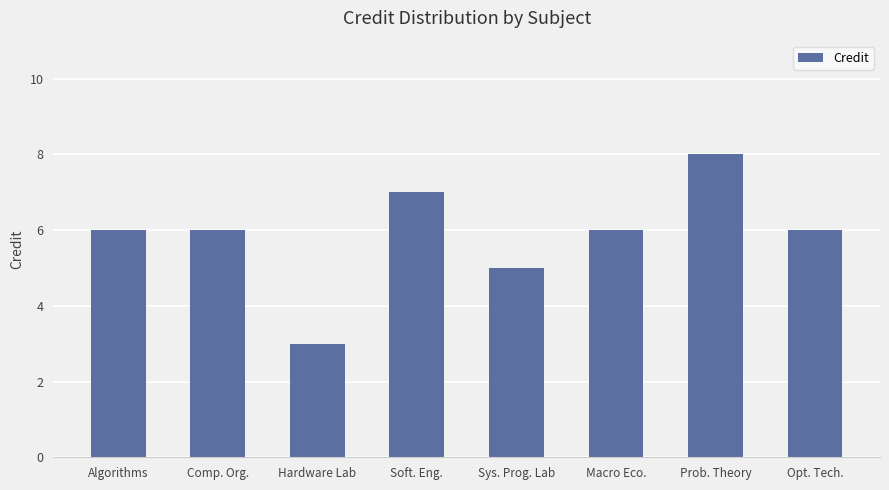

What is the sum of all values?

47